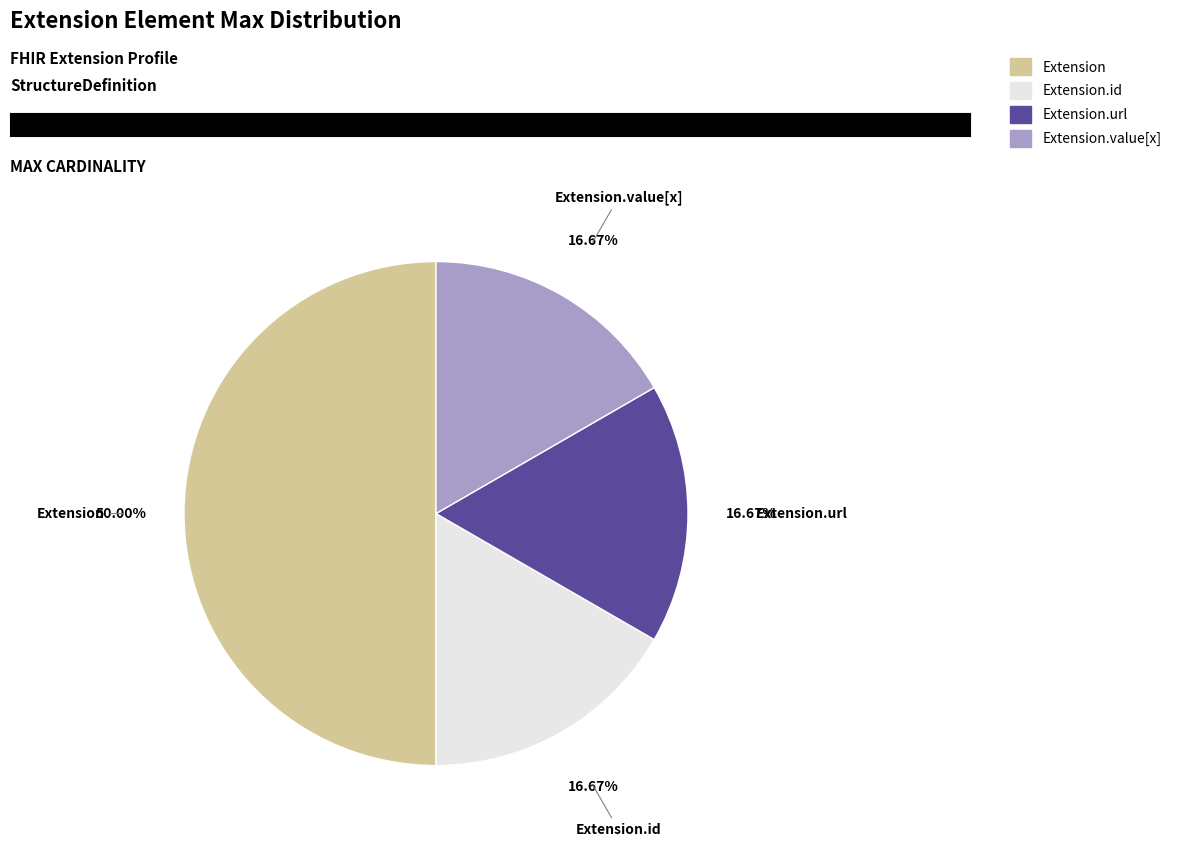

Between Extension and Extension.value[x], which is larger?

Extension